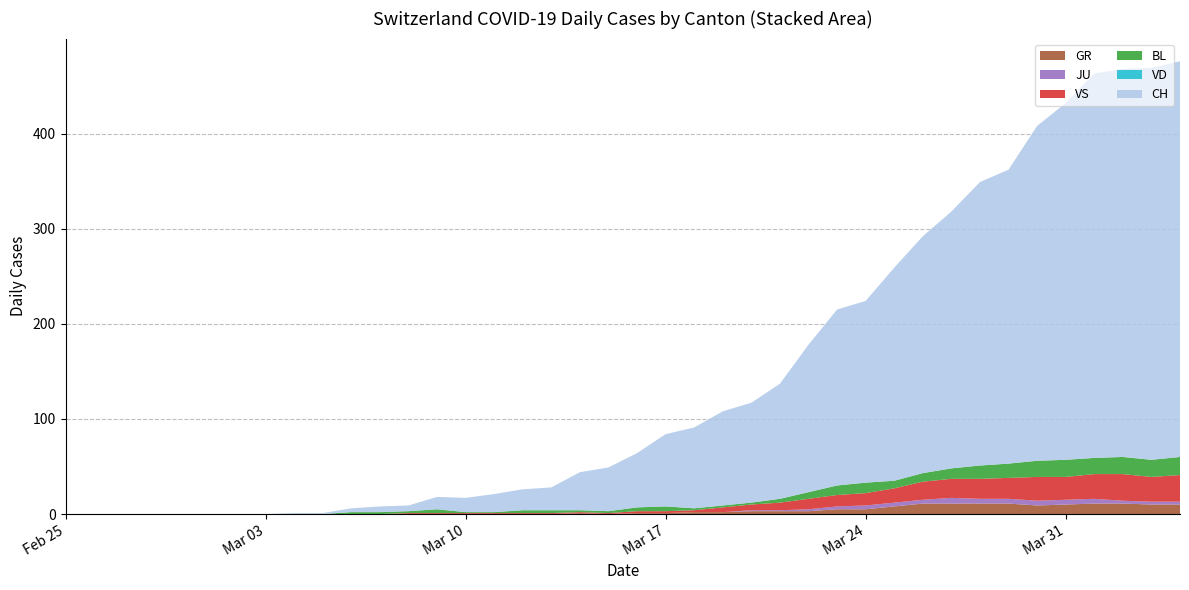

Reading left to right, transcribe all the data shown in this chart.

CH: 0	0	0	0	0	0	0	0	1	1	4	6	6	13	15	19	22	24	40	46	57	76	85	99	105	121	155	185	191	224	249	270	298	309	352	375	404	408	412	416
VD: 0	0	0	0	0	0	0	0	0	0	0	0	0	0	0	0	0	0	0	0	0	0	0	0	0	0	0	0	0	0	0	0	0	0	0	0	0	0	0	0
GR: 0	0	0	0	0	0	0	0	0	0	0	0	0	0	0	0	0	0	1	0	1	1	2	2	3	3	3	5	5	8	11	11	11	11	9	10	11	11	10	10
JU: 0	0	0	0	0	0	0	0	0	0	0	0	0	0	0	0	0	0	0	0	0	0	0	0	1	1	2	3	4	4	4	6	5	5	5	5	5	3	3	3
VS: 0	0	0	0	0	0	0	0	0	0	0	0	1	1	1	1	1	1	1	1	2	2	2	5	6	8	11	12	13	15	19	20	21	22	25	24	26	28	26	28
BL: 0	0	0	0	0	0	0	0	0	0	2	2	2	4	1	1	3	3	2	2	4	5	2	2	2	4	7	10	11	8	9	11	14	15	17	18	17	18	18	19